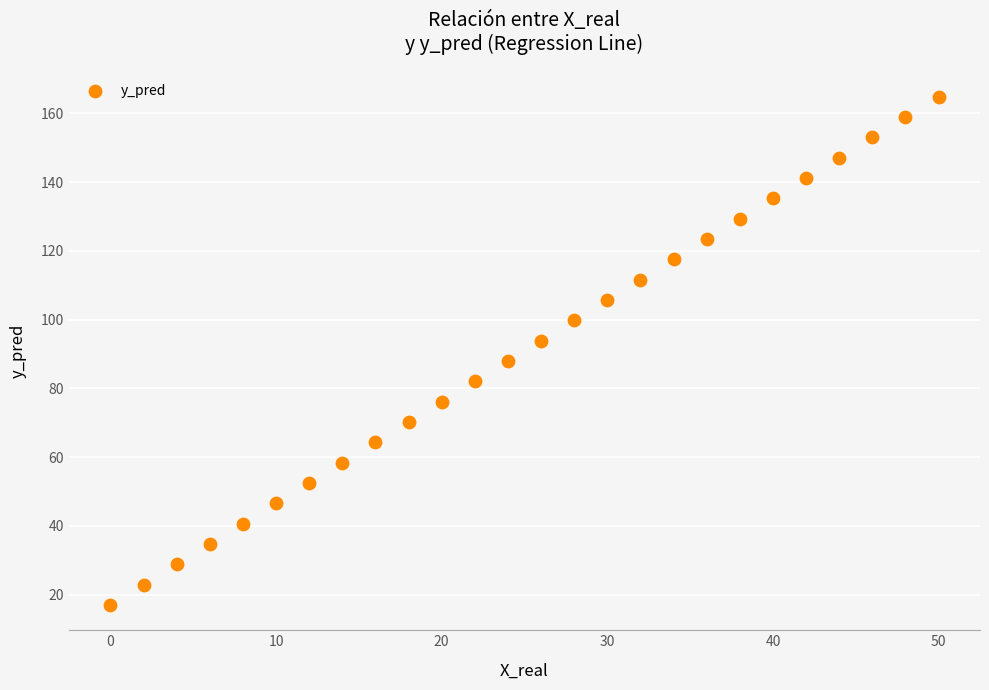

What Y value in the scatter plot is closest to 90?

88.0